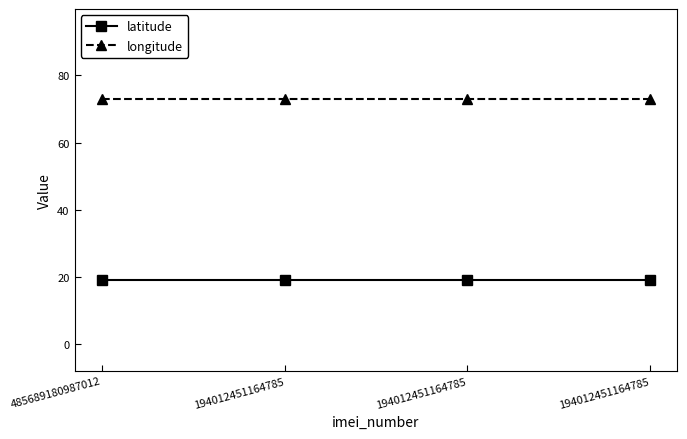

Reading left to right, transcribe all the data shown in this chart.

latitude: 485689180987012=18.9	194012451164785=18.9	194012451164785=18.9	194012451164785=18.9
longitude: 485689180987012=72.8	194012451164785=72.8	194012451164785=72.8	194012451164785=72.8